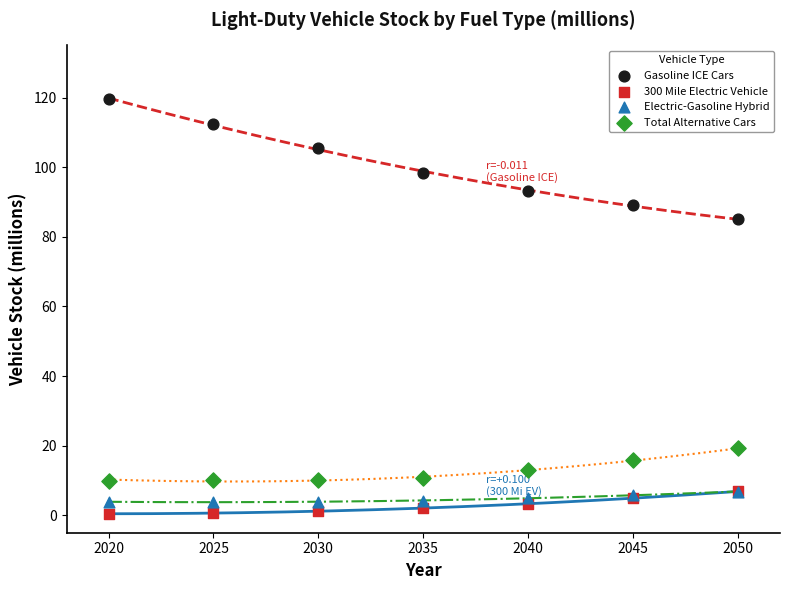

Which series reaches the minimum Y coordinate?

300 Mile Electric Vehicle